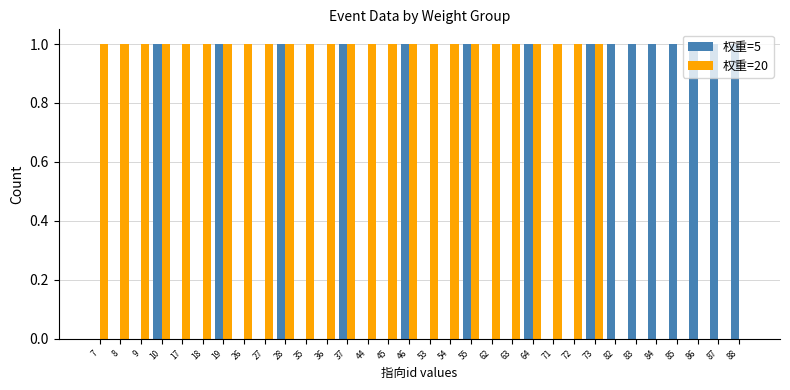

What are all the series names shown in the legend?

权重=5, 权重=20